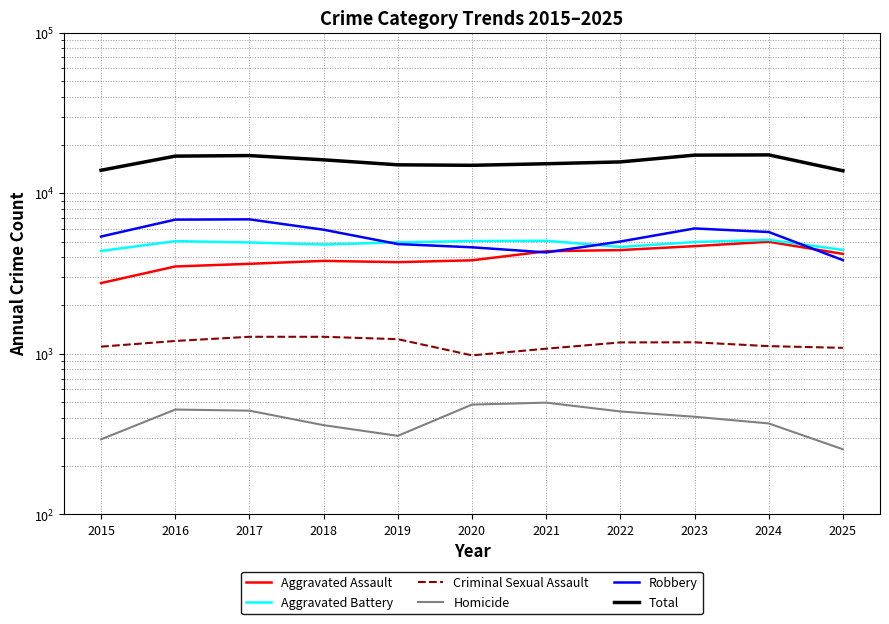

What is the value of the Homicide point at the 3rd from the left?

442